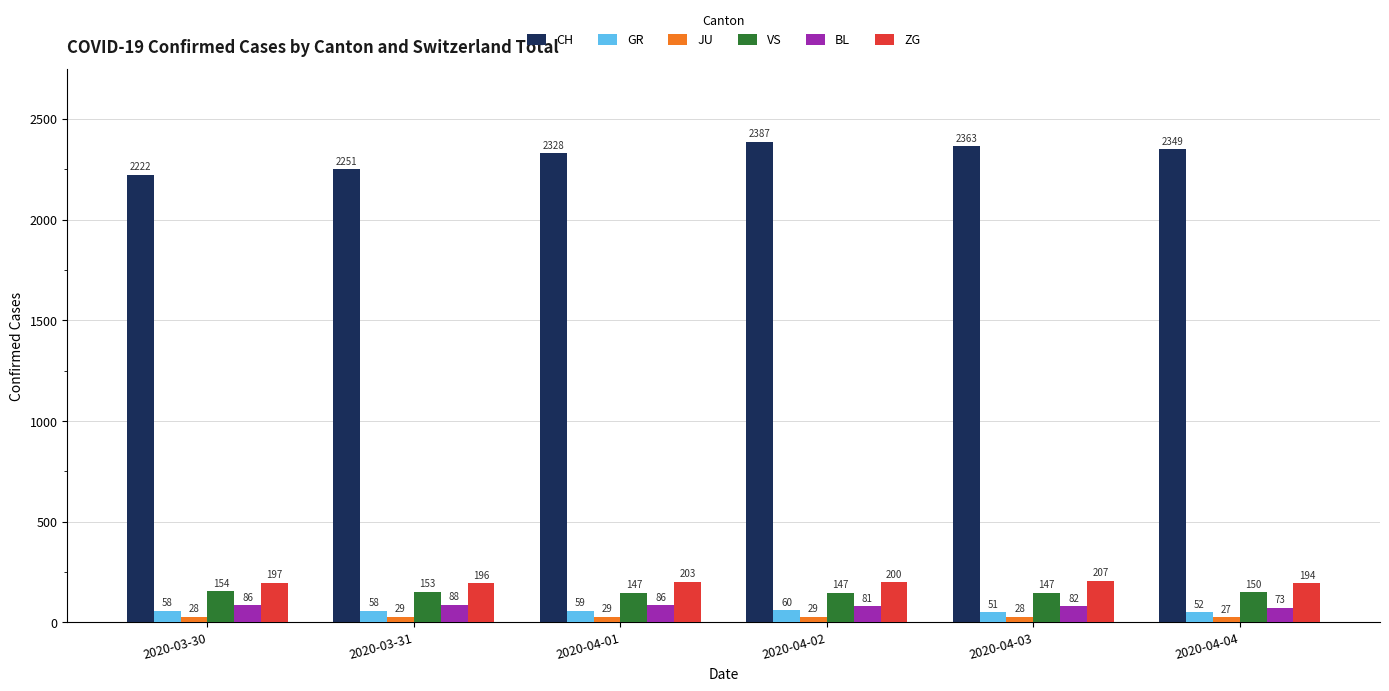

At which label does CH first exceed 2349?

2020-04-02